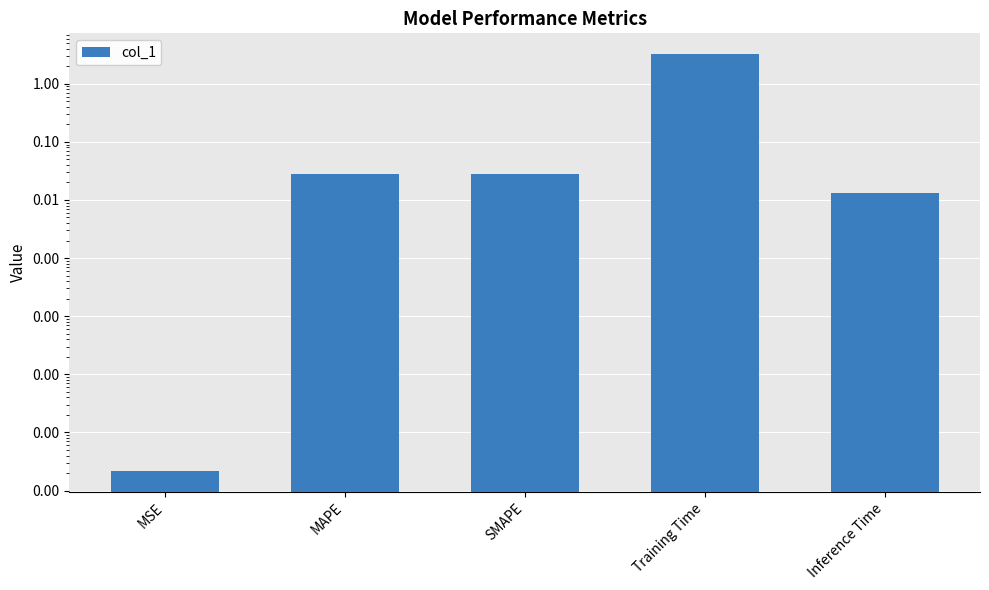

Rank the categories by value from highest to lowest.

Training Time, SMAPE, MAPE, Inference Time, MSE